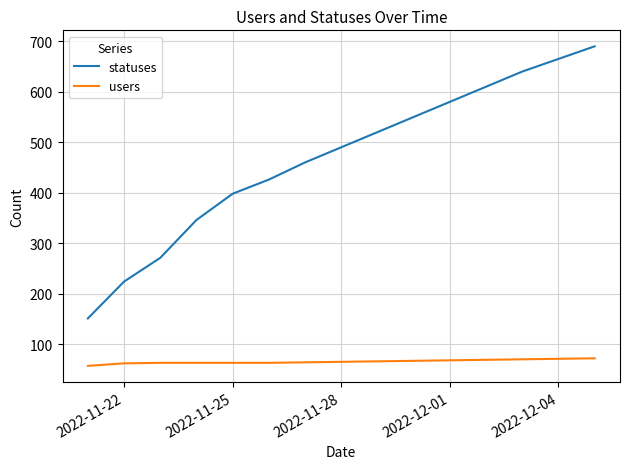

What is the lowest value of the statuses series?

151